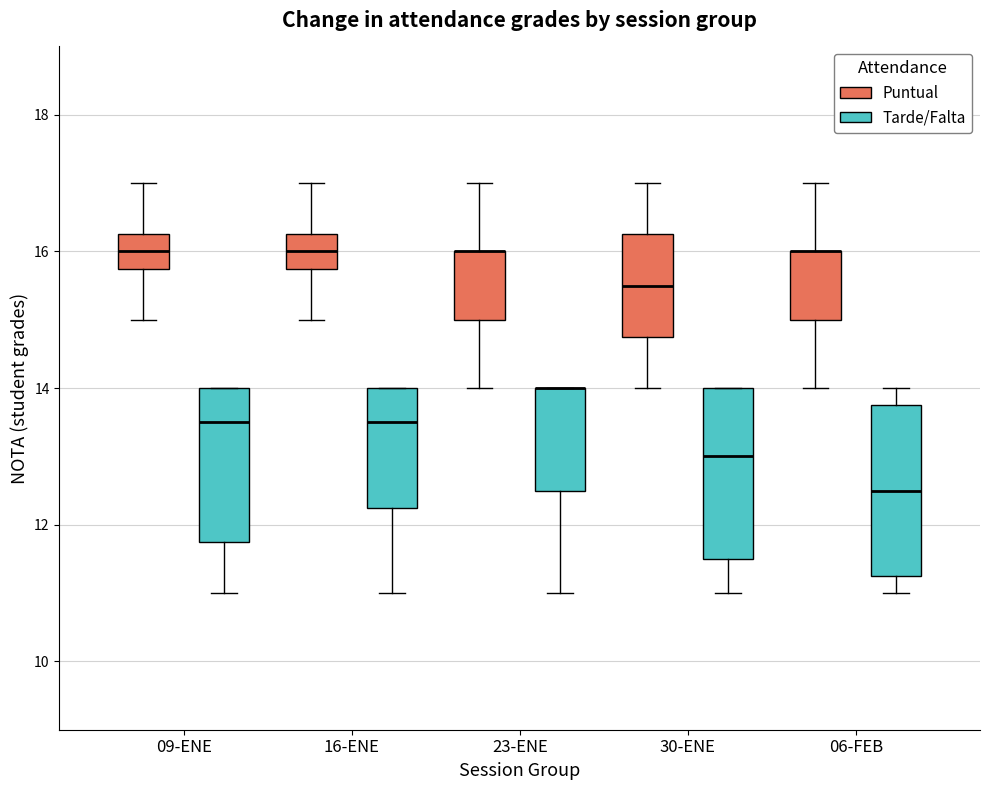

Reading left to right, read every box against the y-axis: the position of its median line, the range the box covers, and the ends of its whiskers. The values are not printed on the chart, so give them approximately, as read against the axis.

09-ENE (Puntual): median 16.0, box 15.8 to 16.2, whiskers 15.0 to 17.0
09-ENE (Tarde/Falta): median 13.6, box 11.8 to 14.0, whiskers 11.0 to 14.0
16-ENE (Puntual): median 16.0, box 15.8 to 16.2, whiskers 15.0 to 17.0
16-ENE (Tarde/Falta): median 13.6, box 12.2 to 14.0, whiskers 11.0 to 14.0
23-ENE (Puntual): median 16.0 (drawn on the box's upper edge), box 15.0 to 16.0, whiskers 14.0 to 17.0
23-ENE (Tarde/Falta): median 14.0 (drawn on the box's upper edge), box 12.6 to 14.0, whiskers 11.0 to 14.0
30-ENE (Puntual): median 15.6, box 14.8 to 16.2, whiskers 14.0 to 17.0
30-ENE (Tarde/Falta): median 13.0, box 11.6 to 14.0, whiskers 11.0 to 14.0
06-FEB (Puntual): median 16.0 (drawn on the box's upper edge), box 15.0 to 16.0, whiskers 14.0 to 17.0
06-FEB (Tarde/Falta): median 12.6, box 11.2 to 13.8, whiskers 11.0 to 14.0